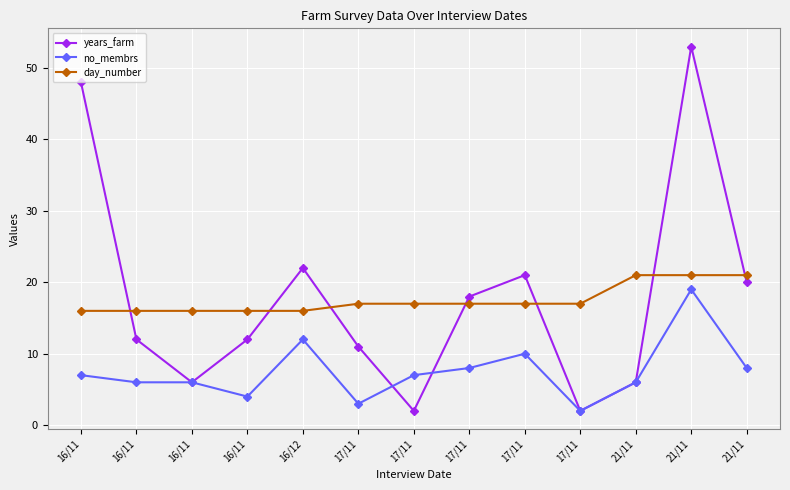

What is the sum of all day_number values?

228